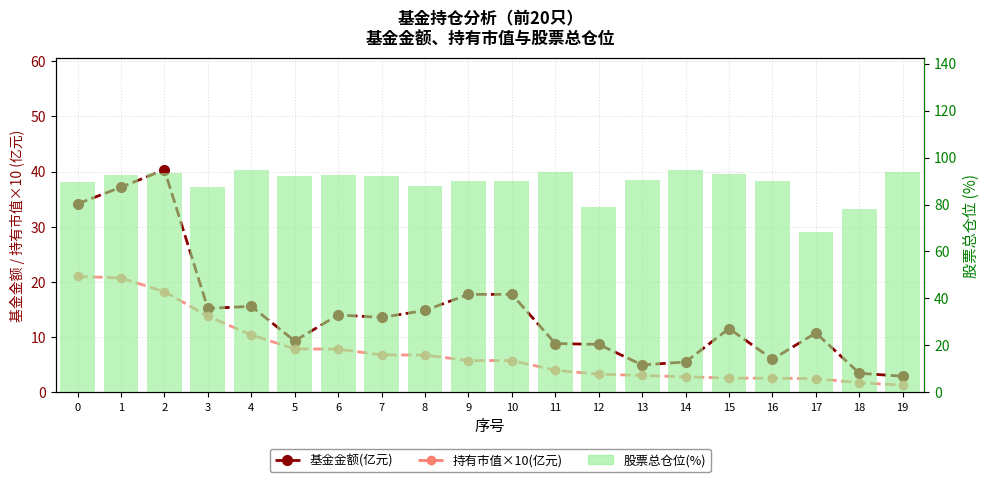

Which series has the largest range (max minus min)?

基金金额(亿元)